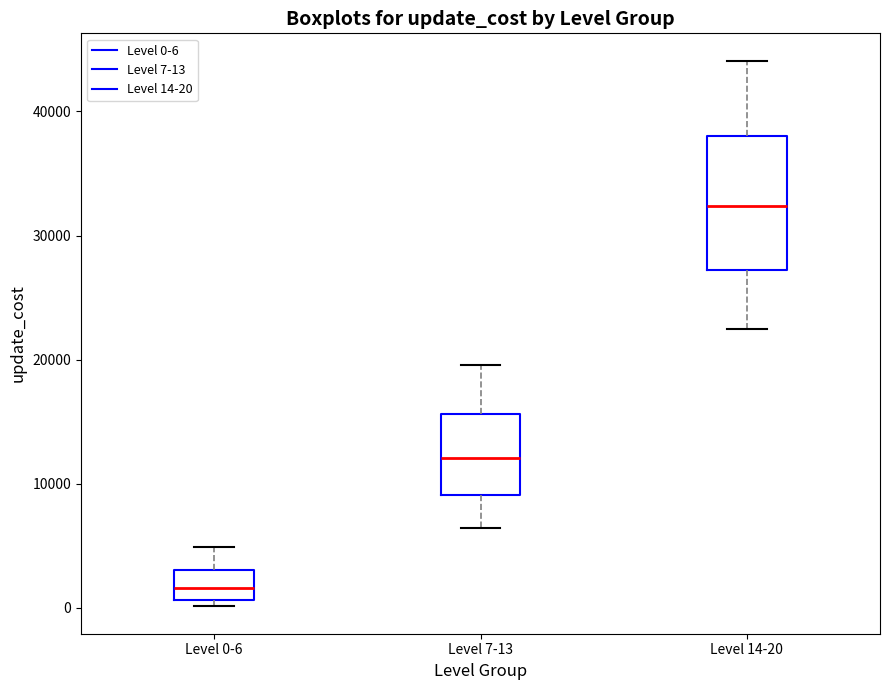

Reading left to right, transcribe this box plot: for each box, give where its median line is, the range the box spans, and where its two whiskers end, as read against the y-axis. The values are not printed on the chart, so give them approximately, as read against the axis.

Level 0-6: median 2000, box 1000 to 3000, whiskers 0 to 5000
Level 7-13: median 12000, box 9000 to 16000, whiskers 6000 to 20000
Level 14-20: median 32000, box 27000 to 38000, whiskers 23000 to 44000